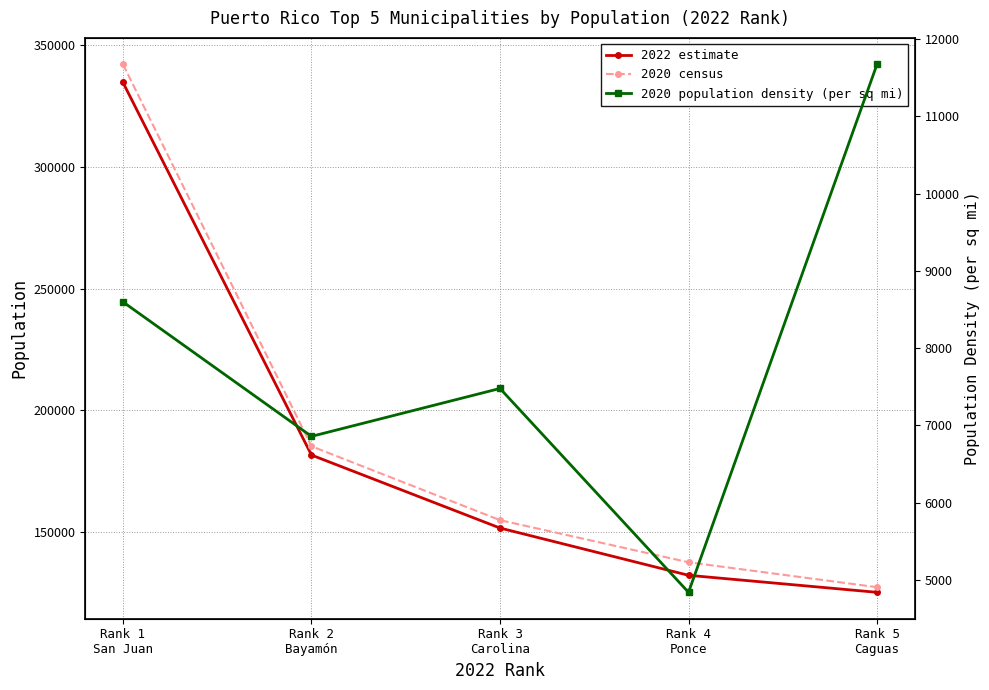

True or false: 2022 estimate and 2020 population density (per sq mi) intersect in this chart.

False